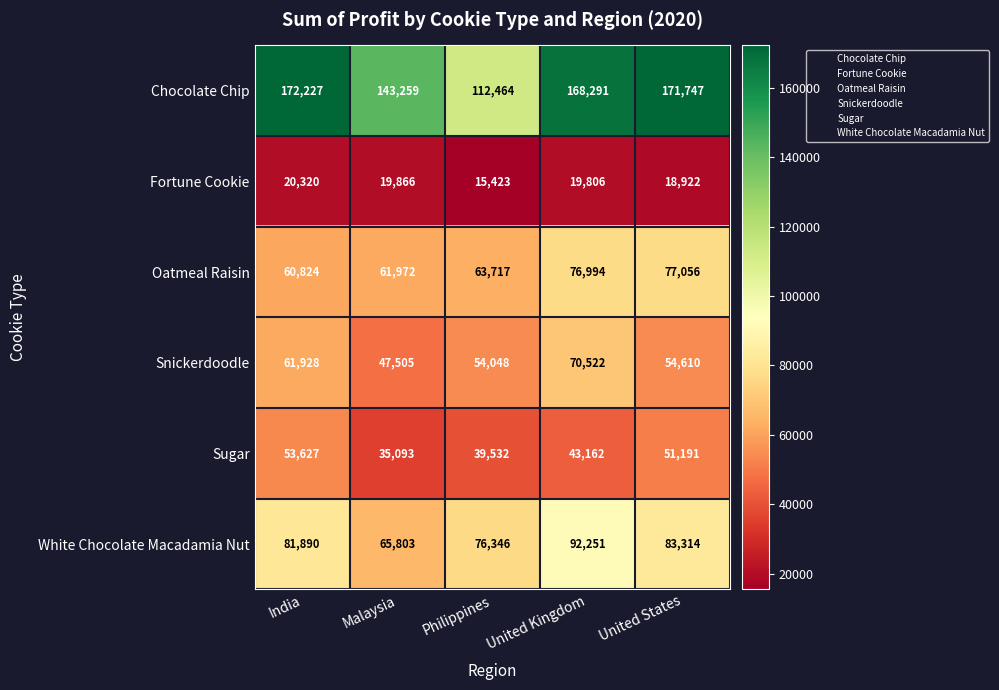

The Snickerdoodle series shows 61928 at India. True or false?

True